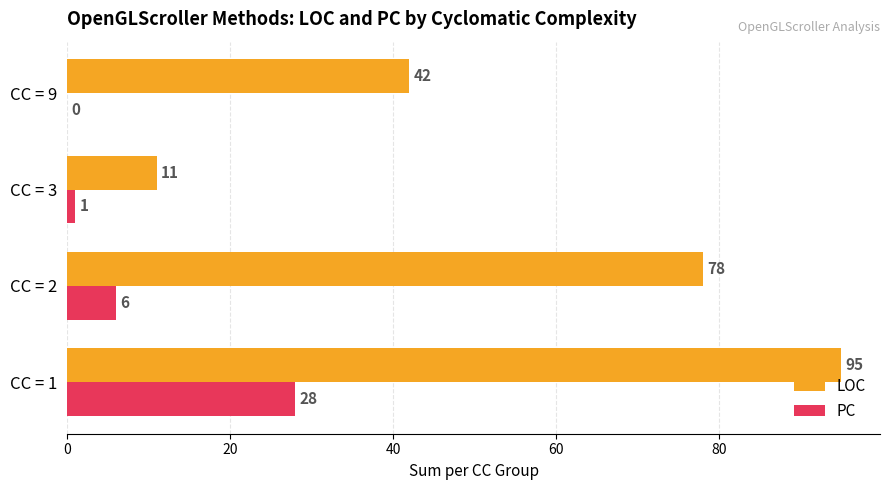

The LOC series shows 118 at CC = 2. True or false?

False